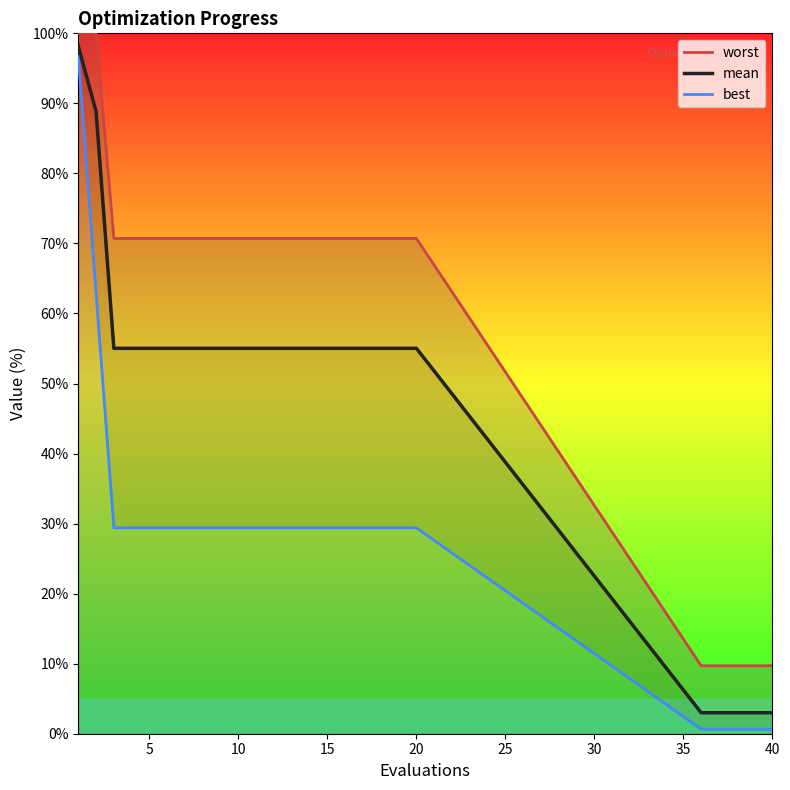

What is the minimum value for best?

0.7